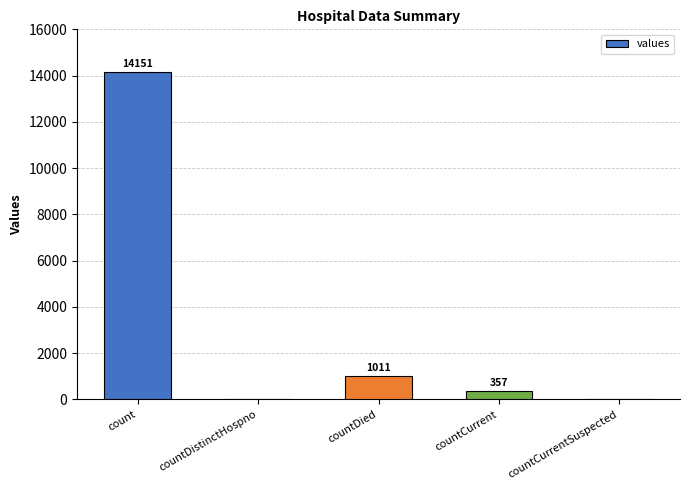

What is the sum of all values?

15519